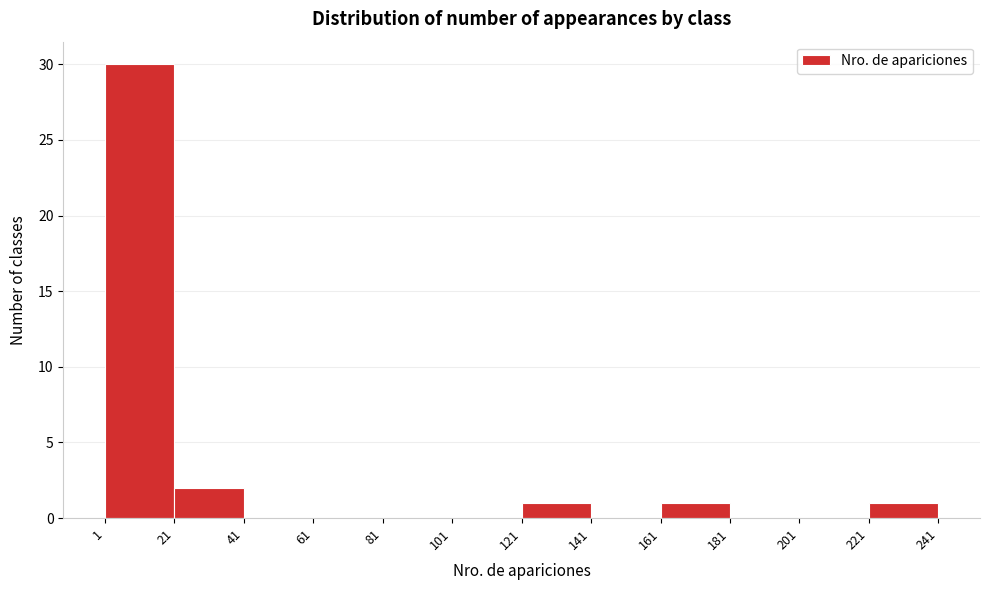

Reading left to right, list every bar in this chart as the range it spans on the x-axis followed by its height. The values are not printed on the chart, so give them approximately, as read against the axis.

1 to 21: 30
21 to 41: 2
41 to 61: 0
61 to 81: 0
81 to 101: 0
101 to 121: 0
121 to 141: 1
141 to 161: 0
161 to 181: 1
181 to 201: 0
201 to 221: 0
221 to 241: 1